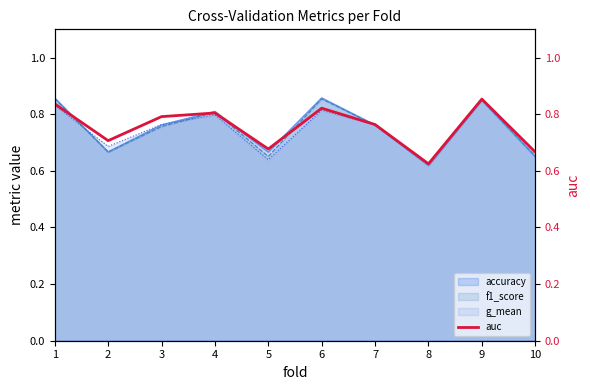

What value does the data have at 6?

0.8